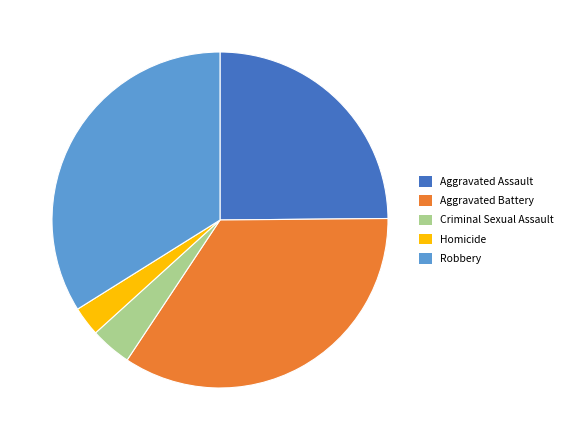

True or false: Homicide accounts for 3% of the total.

True